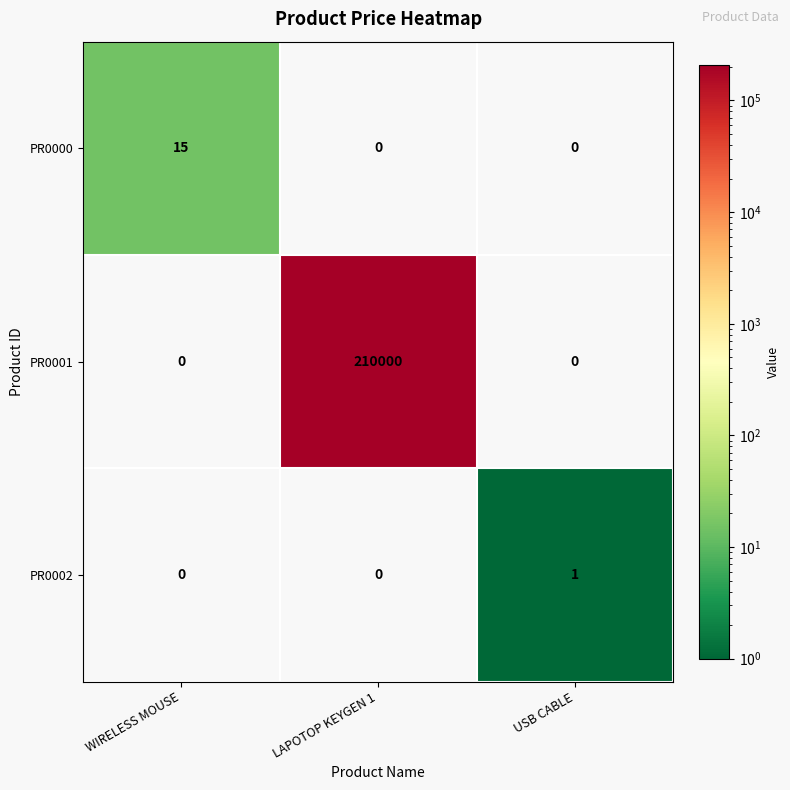

True or false: PR0001 has a value of 210000 at LAPOTOP KEYGEN 1.

True